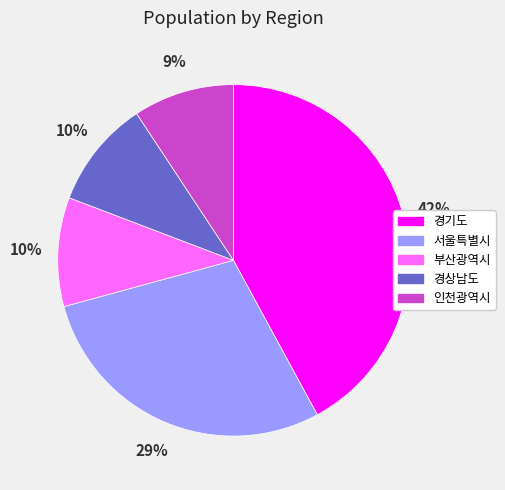

To the nearest percent, what percentage of the pie is 경기도?

42%